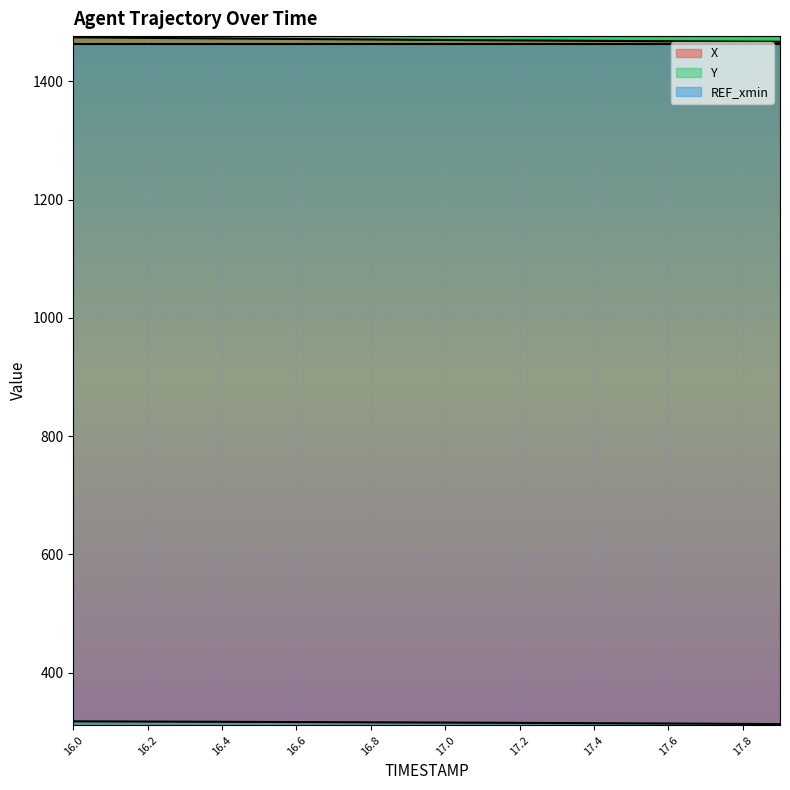

What are all the series names shown in the legend?

X, Y, REF_xmin